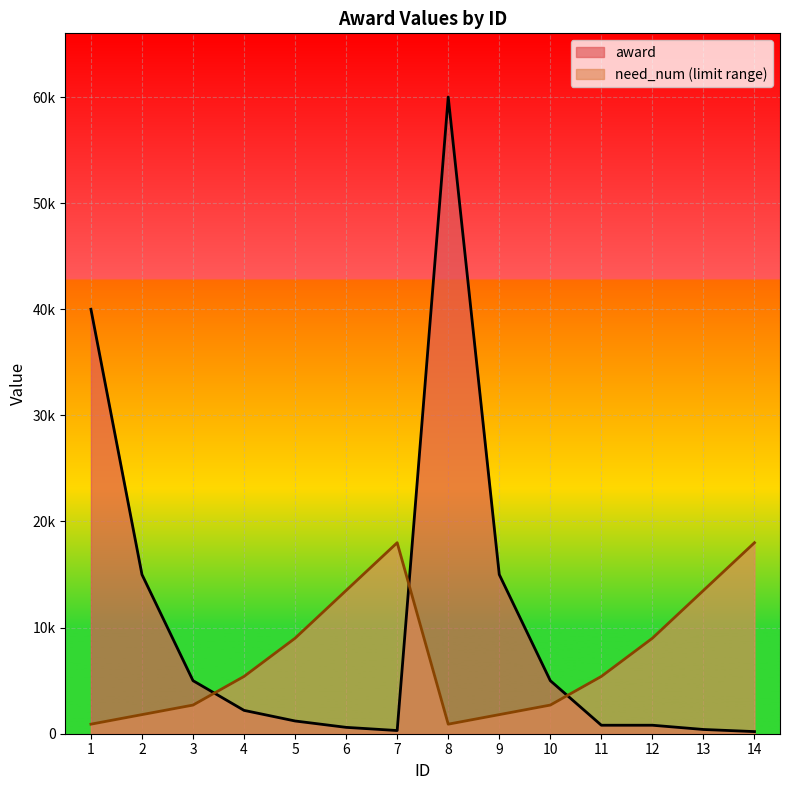

Which series has the widest spread of values?

award